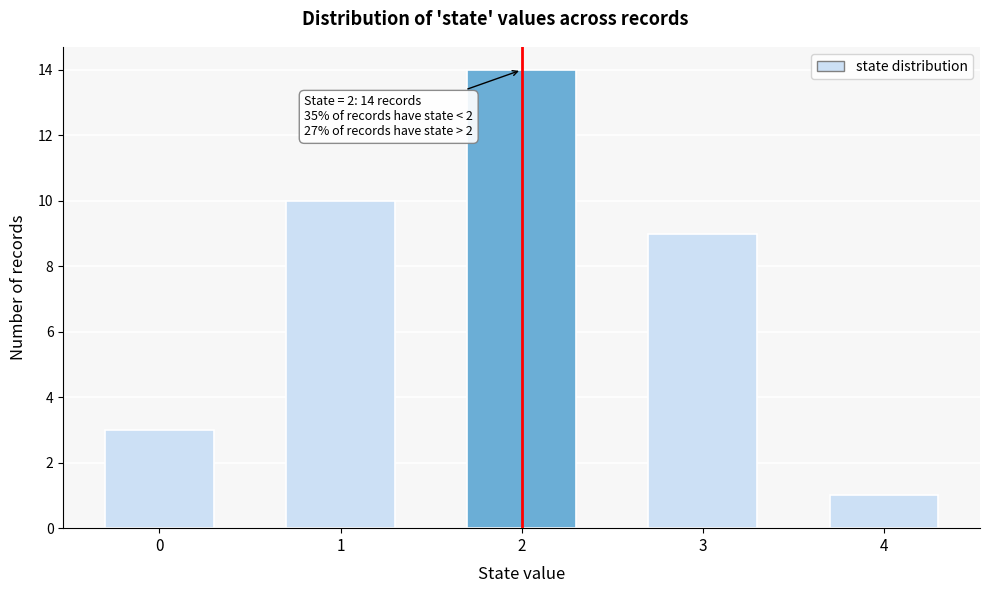

Reading left to right, transcribe all the data shown in this chart.

3	10	14	9	1